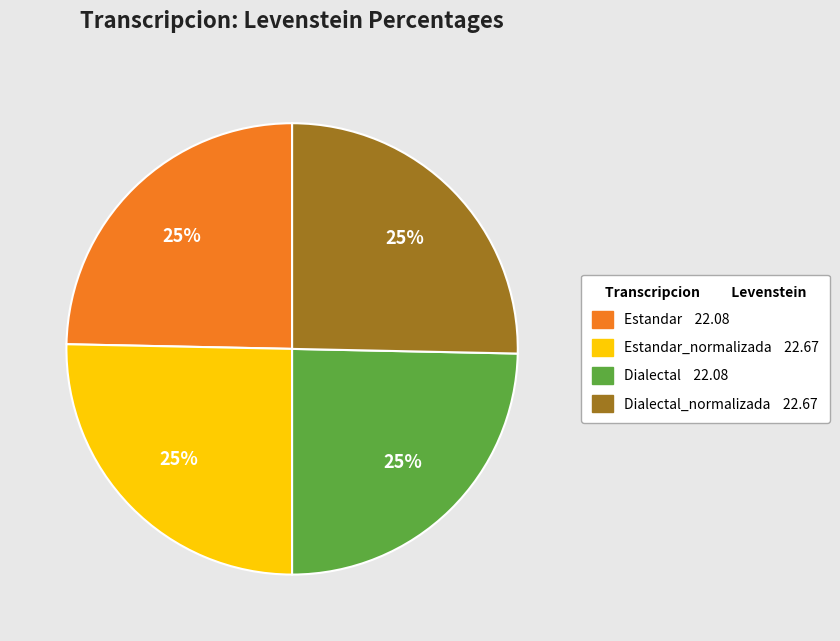

Is there any slice that represents more than half of the pie?

No